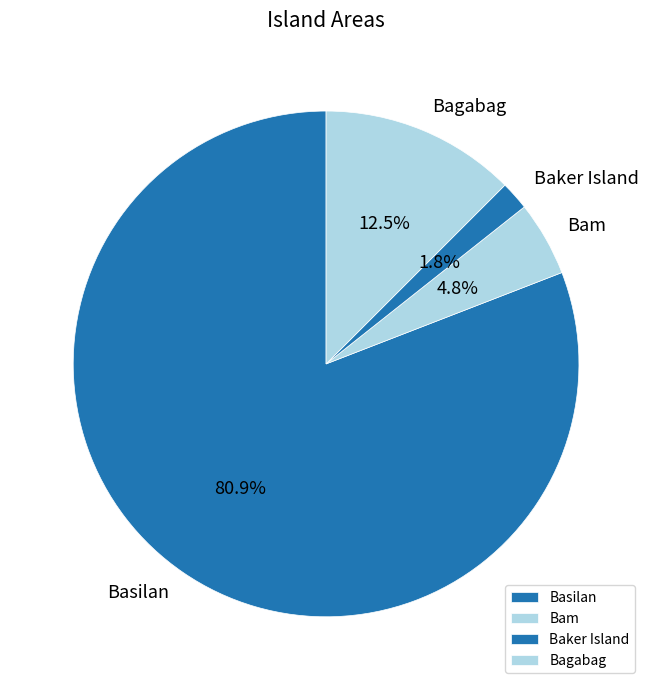

How many slices are in this pie chart?

4